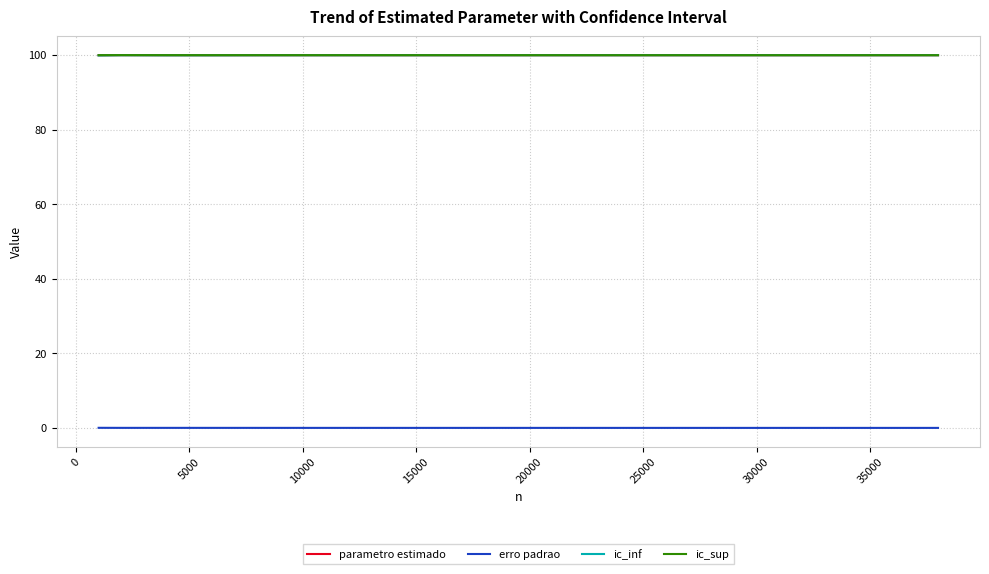

Count the number of data series in this chart.

4